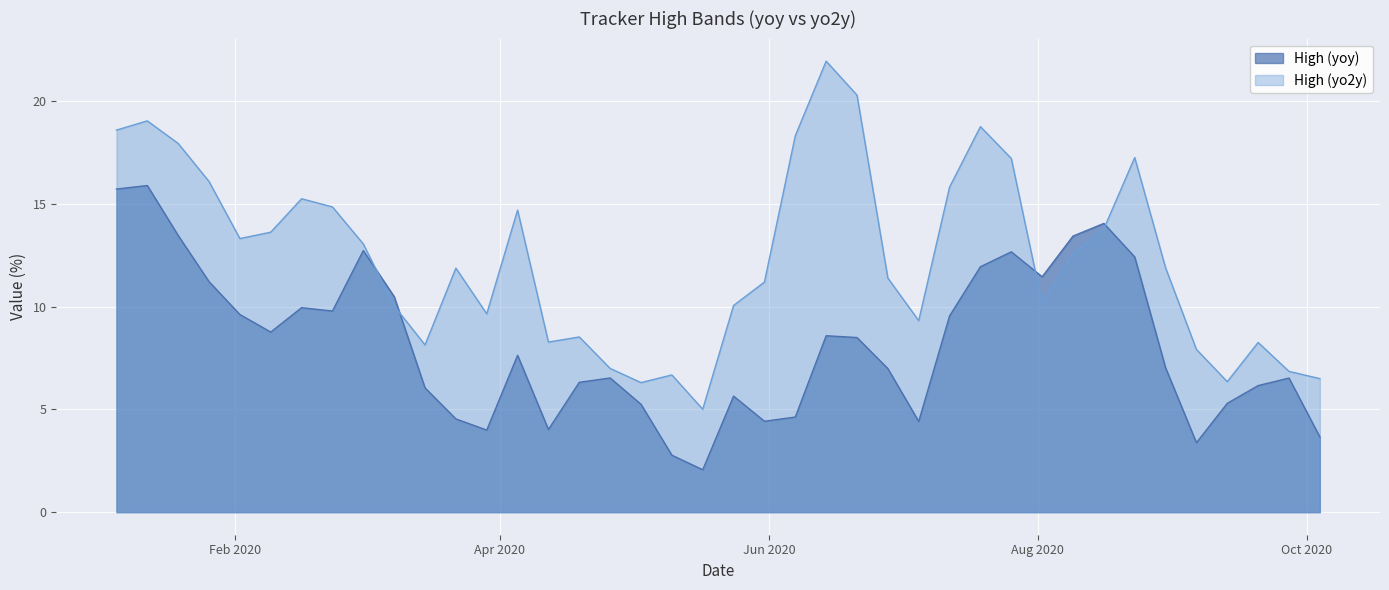

Reading left to right, what are all the values shown in this chart?

High (yoy): 15.7	15.9	13.5	11.2	9.6	8.8	9.9	9.8	12.7	10.5	6.0	4.5	4.0	7.6	4.0	6.3	6.5	5.2	2.8	2.1	5.6	4.4	4.6	8.6	8.5	7.0	4.4	9.5	11.9	12.7	11.4	13.4	14.0	12.4	7.0	3.4	5.3	6.2	6.5	3.7
High (yo2y): 18.6	19.0	17.9	16.1	13.3	13.6	15.2	14.8	13.0	10.0	8.1	11.9	9.6	14.7	8.3	8.5	7.0	6.3	6.7	5.0	10.1	11.2	18.3	21.9	20.3	11.4	9.3	15.8	18.7	17.2	10.2	12.6	13.8	17.2	11.9	7.9	6.3	8.3	6.8	6.5